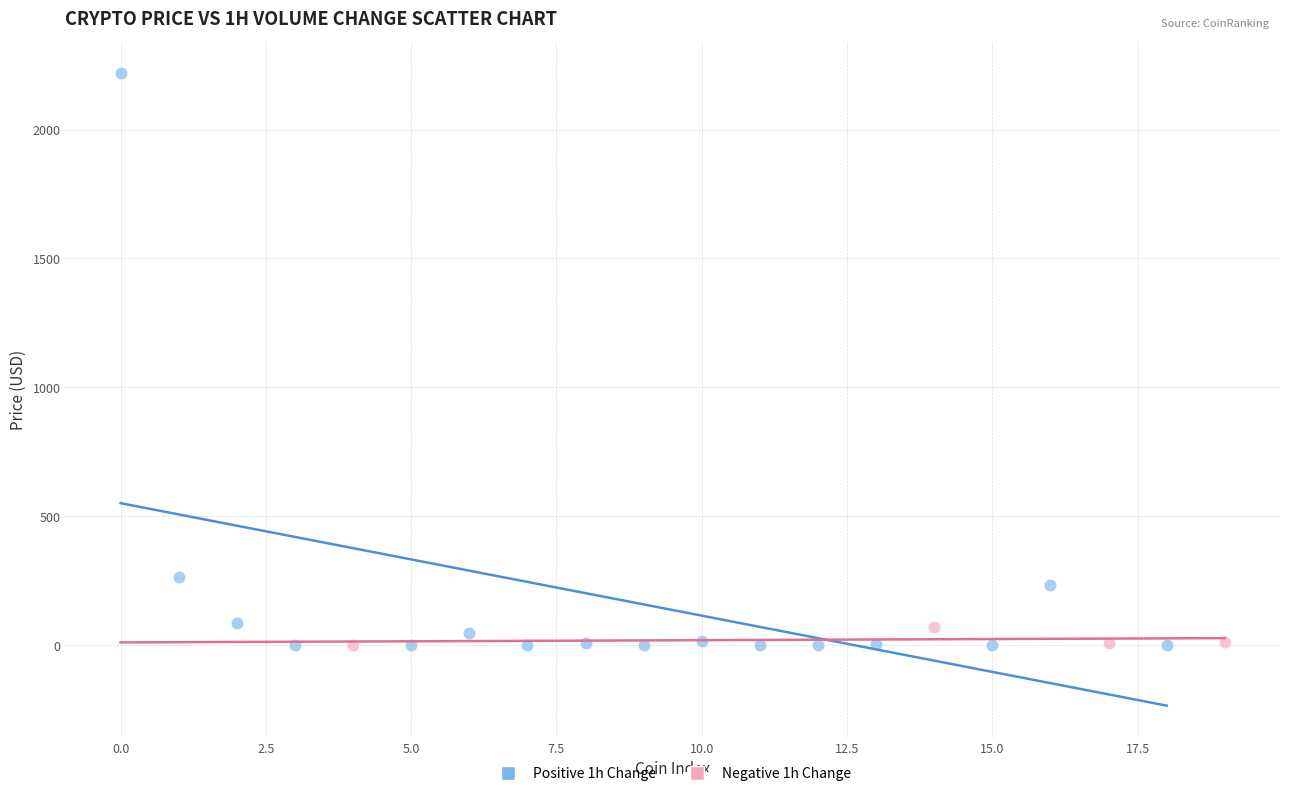

Which series reaches the maximum Y coordinate?

Positive 1h Change